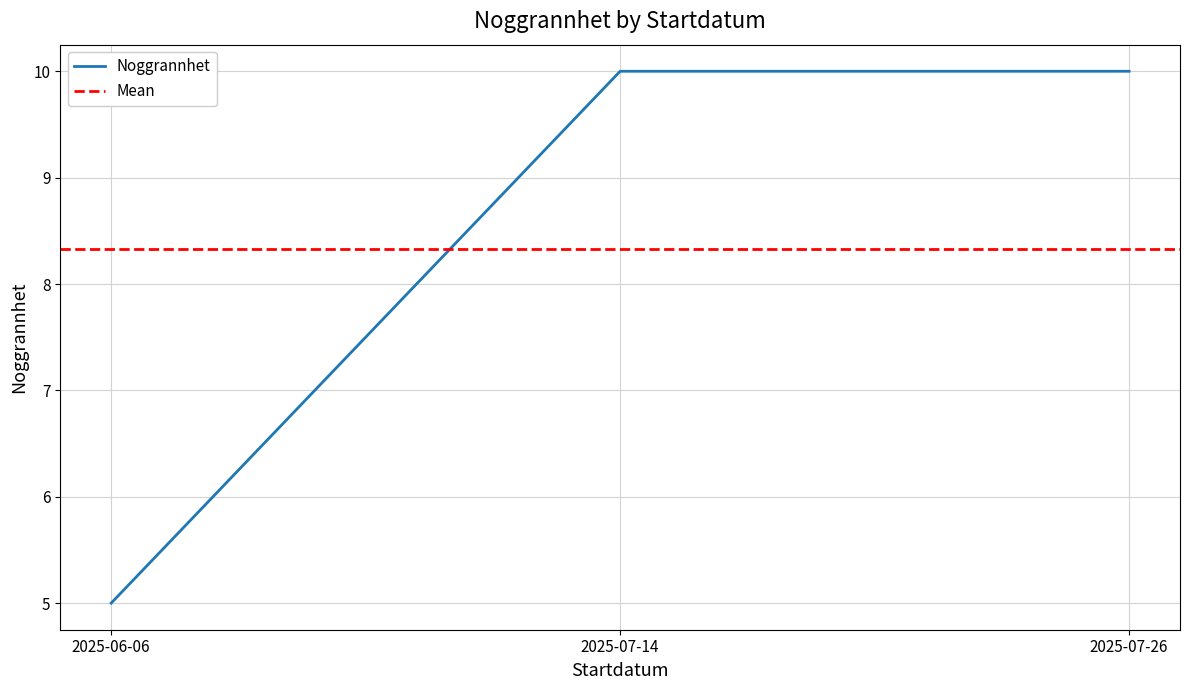

The value at 2025-06-06 is 8. True or false?

False